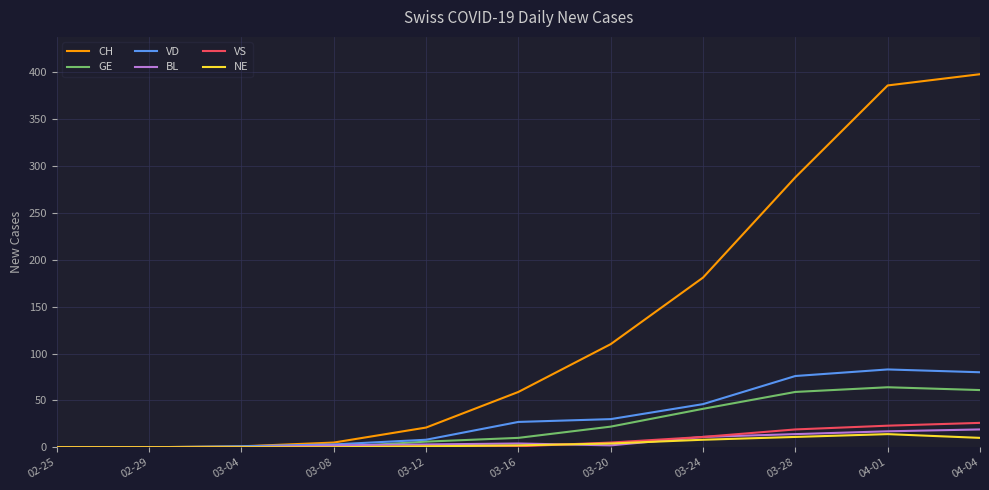

What are all the series names shown in the legend?

CH, GE, VD, BL, VS, NE